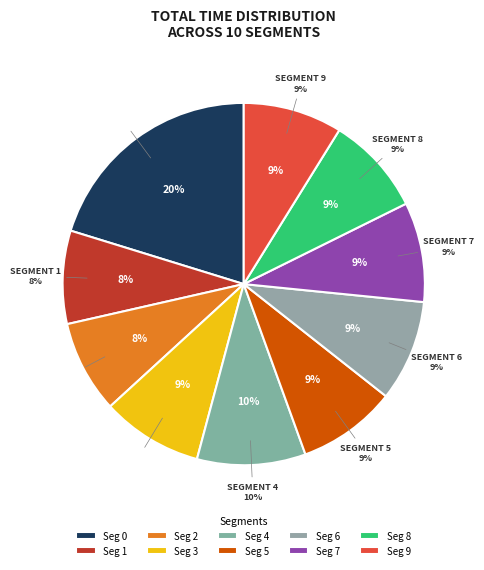

What is the change in value from 4 to 5?

-0.1